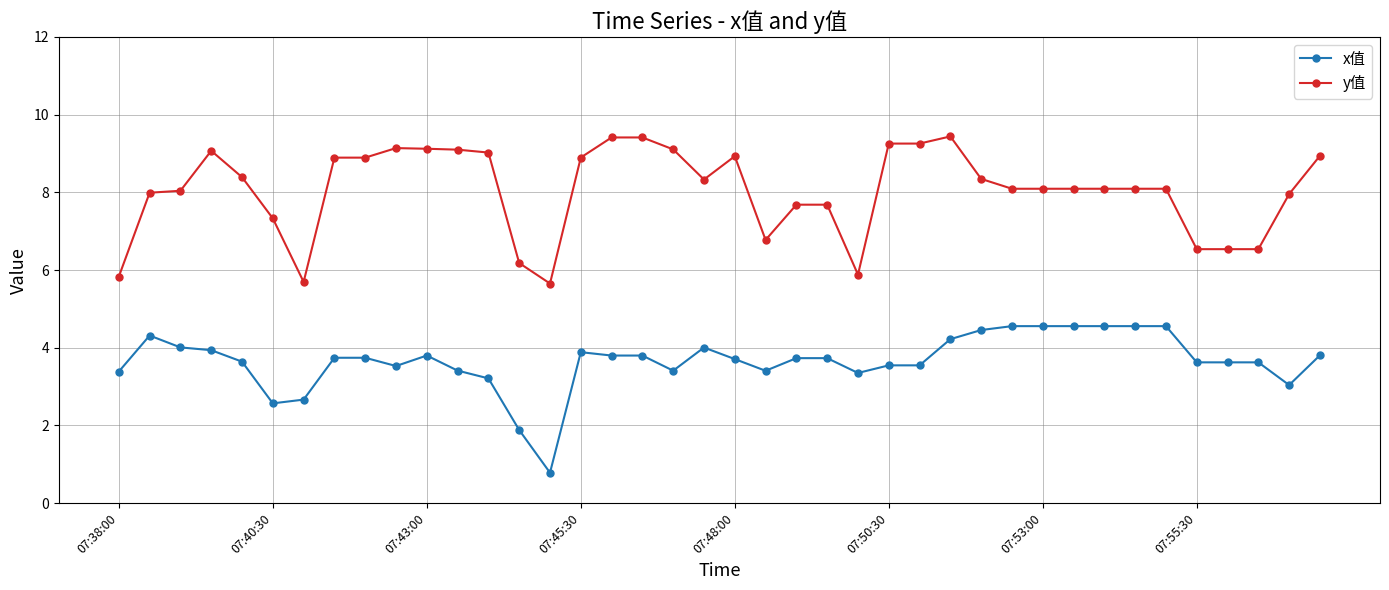

True or false: x值 has more than 0 points higher than both neighbors.

True